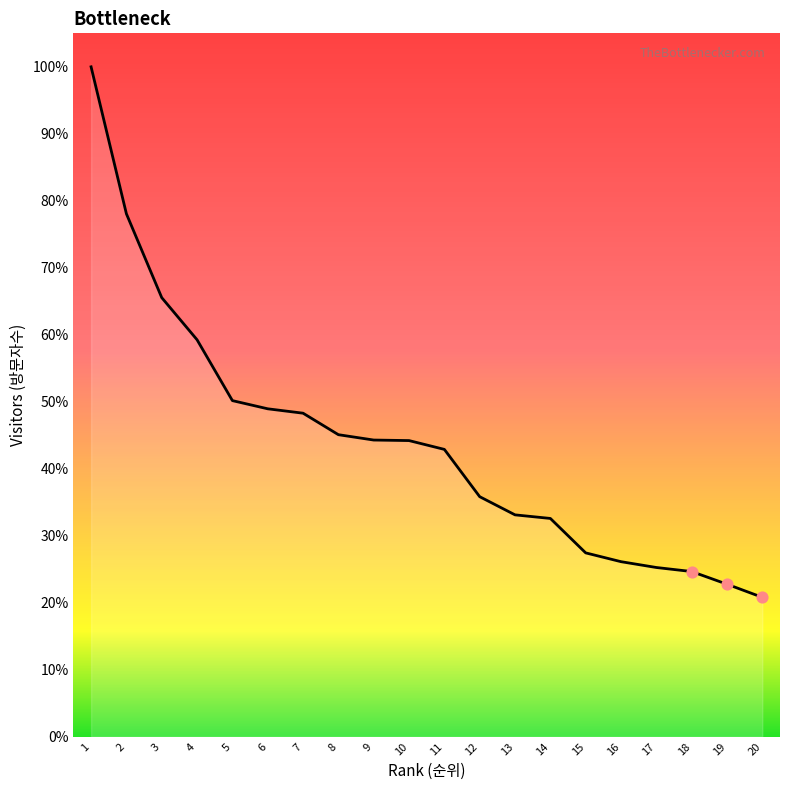

Which has a higher value, 7 or 14?

7